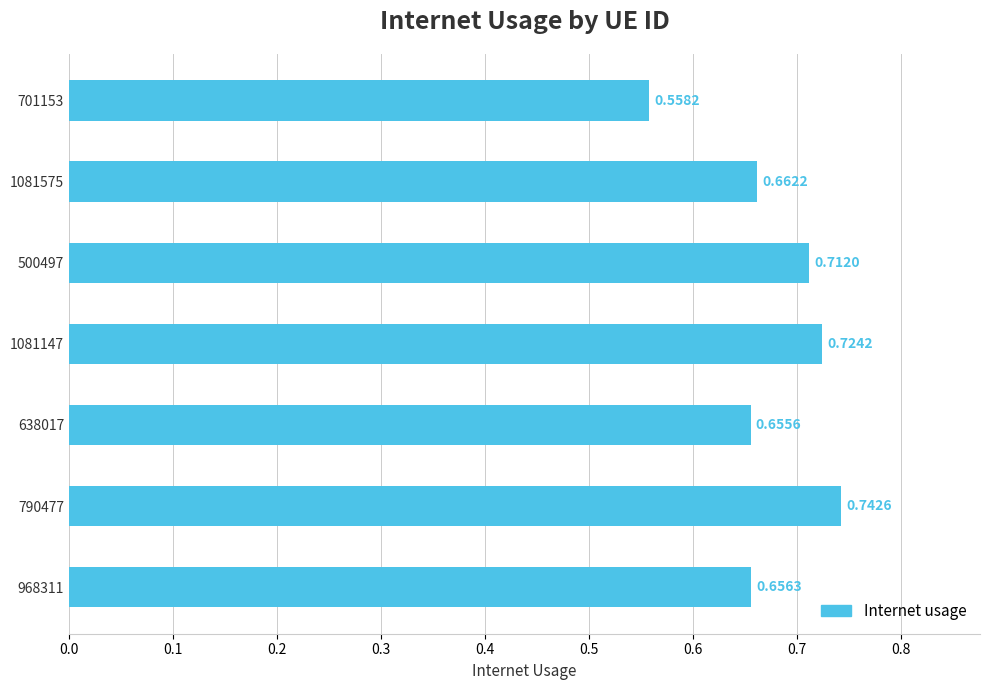

Rank the categories by value from highest to lowest.

790477, 1081147, 500497, 1081575, 968311, 638017, 701153